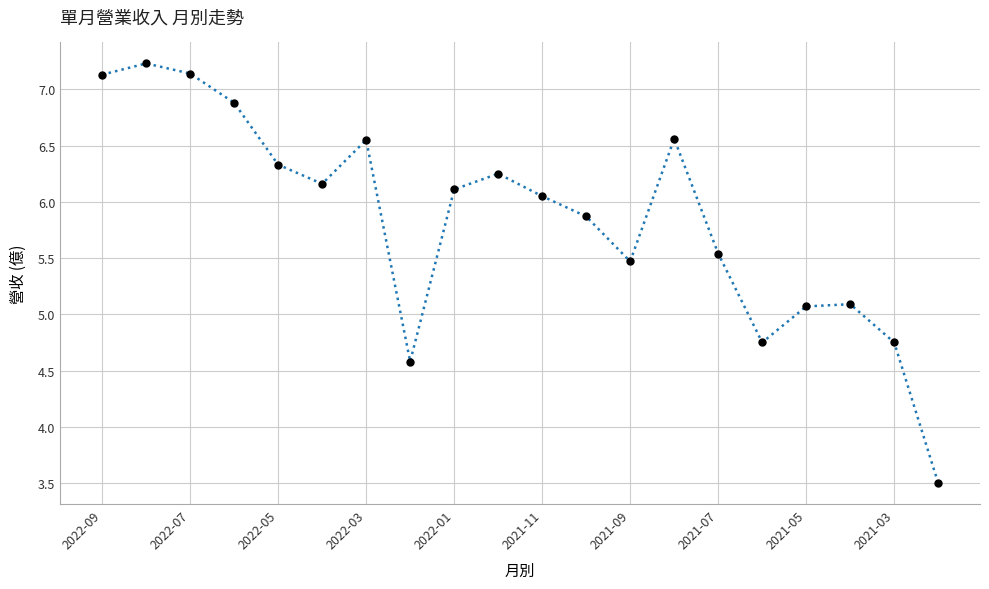

What is the difference between the maximum and minimum values?

3.7